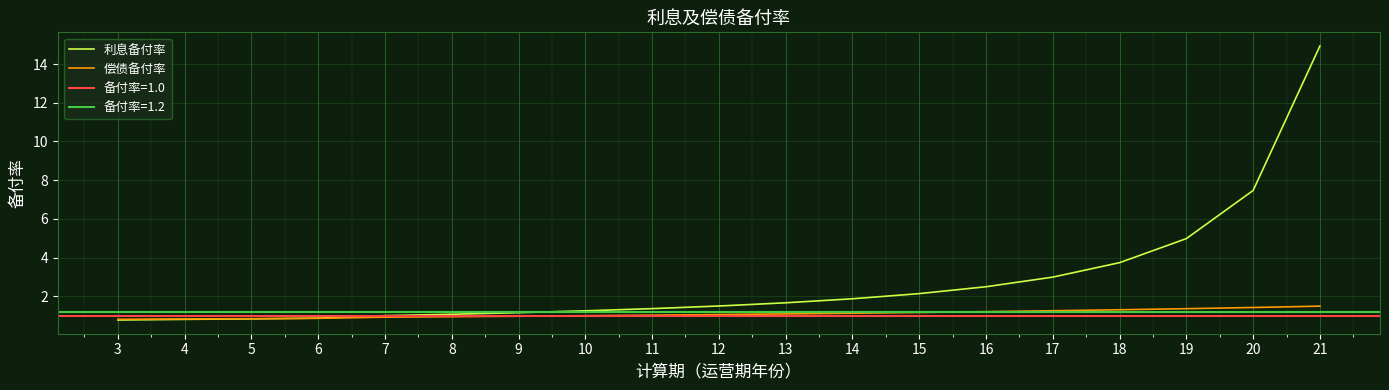

Which series has the largest range (max minus min)?

利息备付率